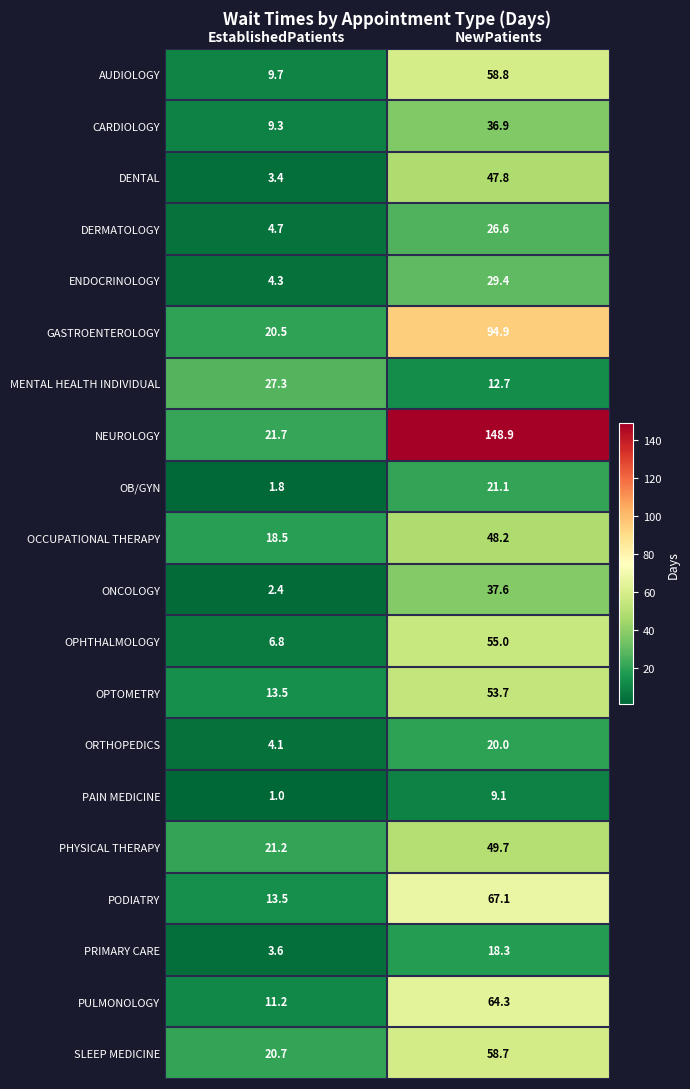

What is the greatest value displayed?

148.9